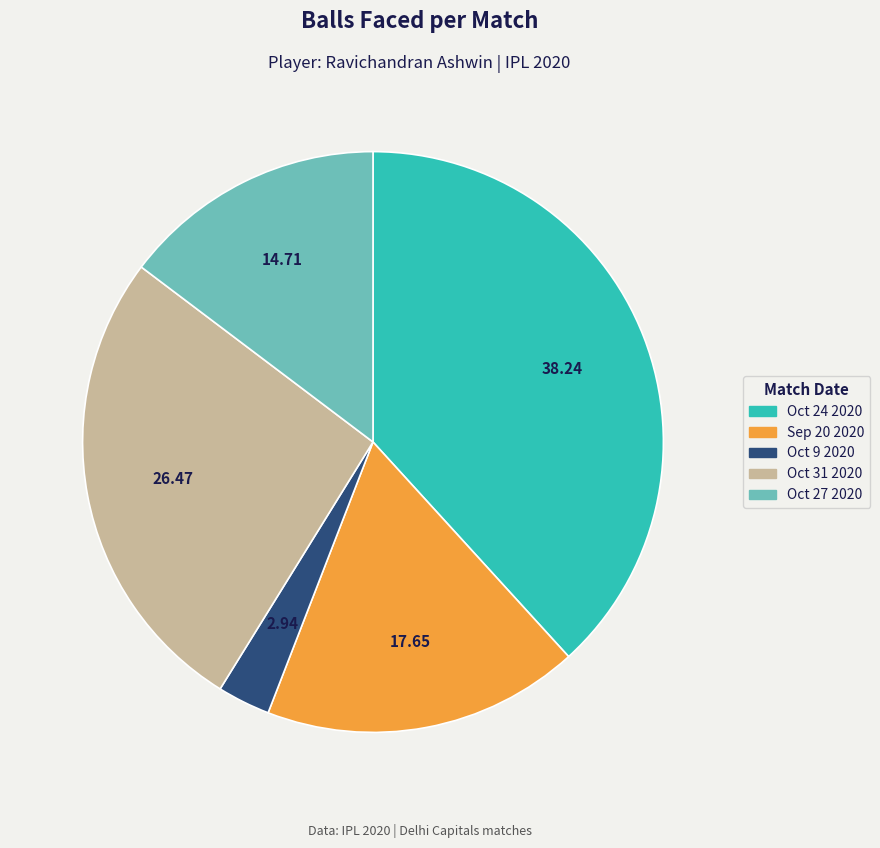

How many slices are in this pie chart?

5